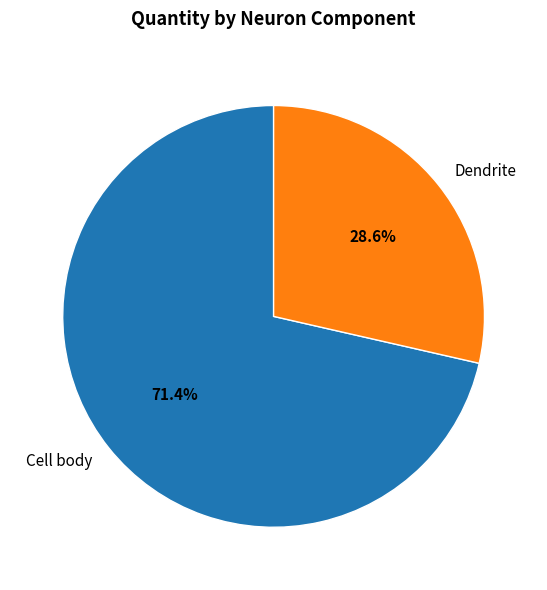

What percentage is NOT represented by Cell body?

28.6%